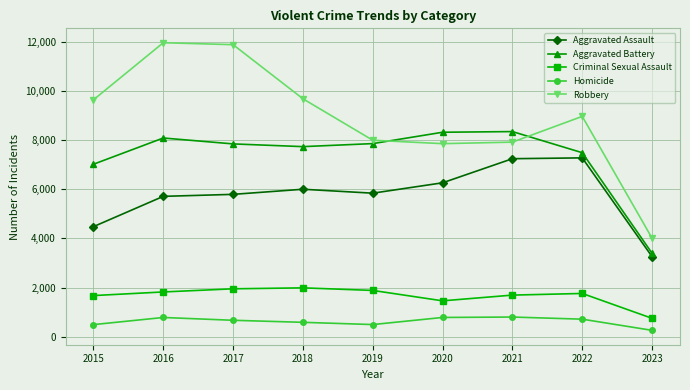

Which series has the widest spread of values?

Robbery